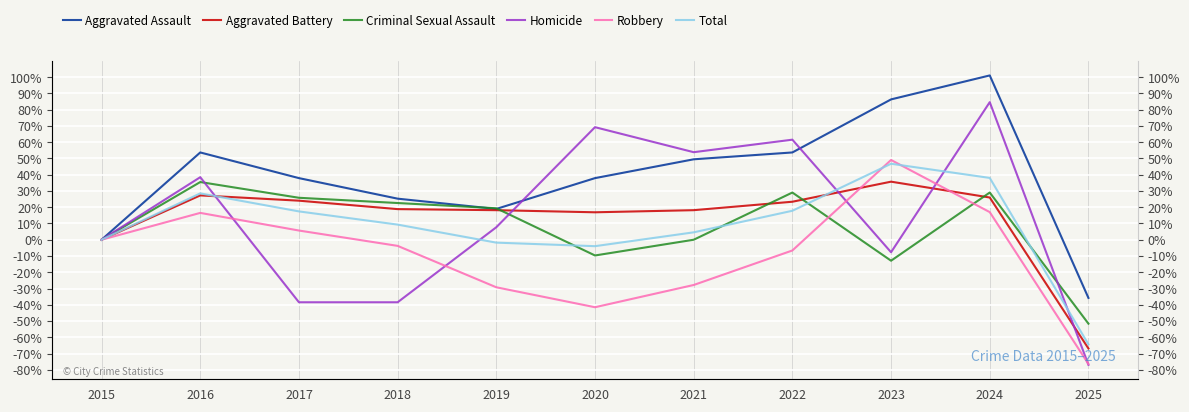

List the labels in order of Total value, smallest first.

2025, 2020, 2019, 2015, 2021, 2018, 2017, 2022, 2016, 2024, 2023